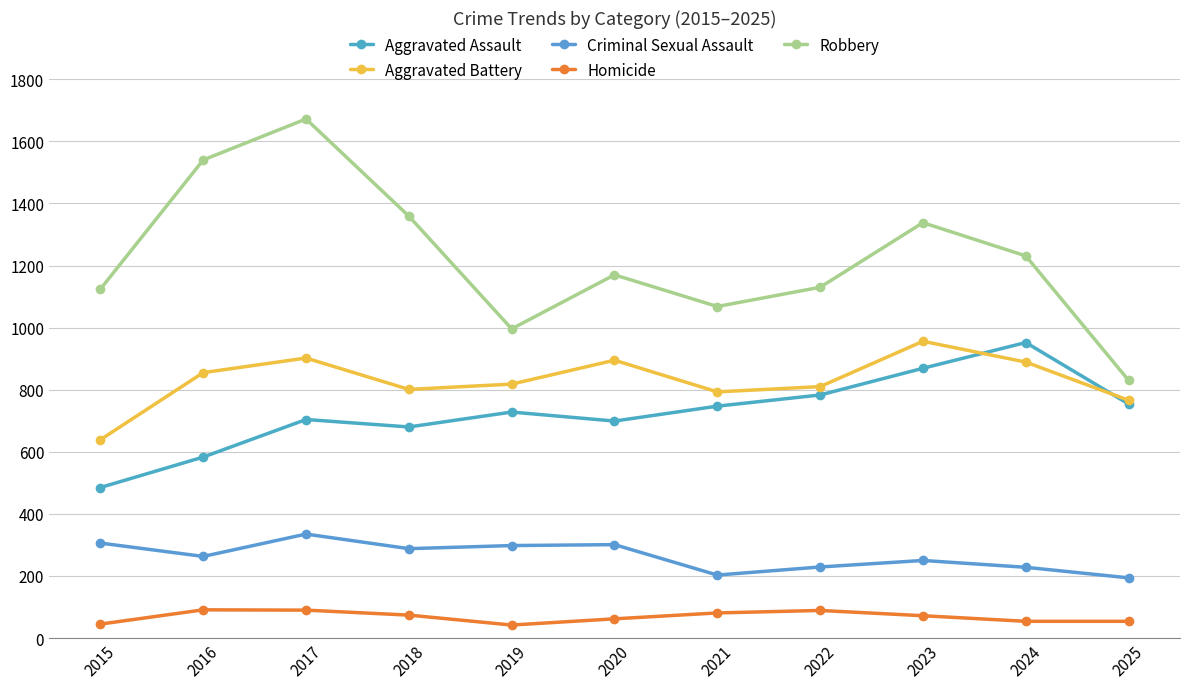

What is the total value across all series at 2022?

3041